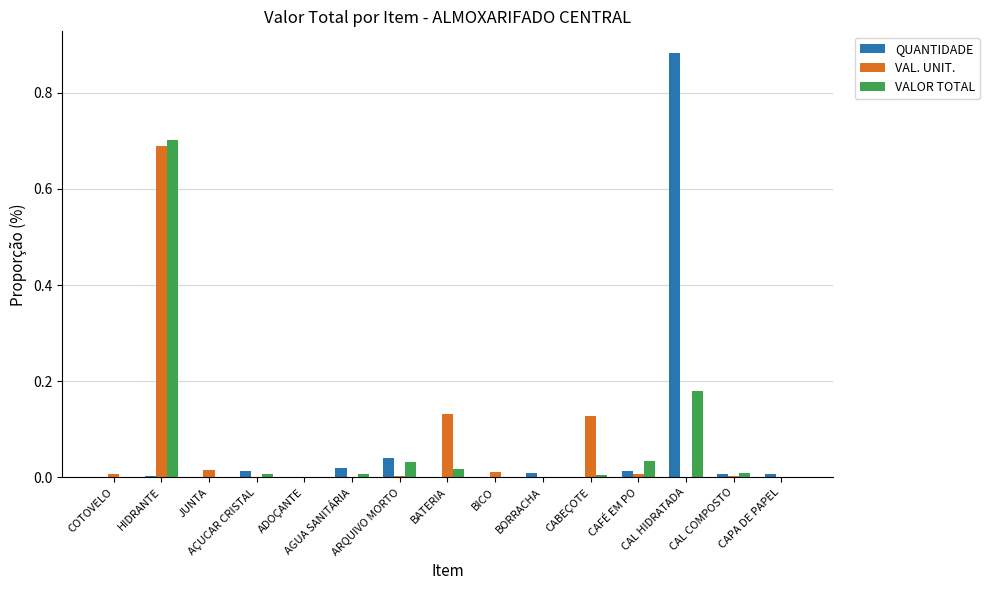

What is the sum of all VALOR TOTAL values?

1.0